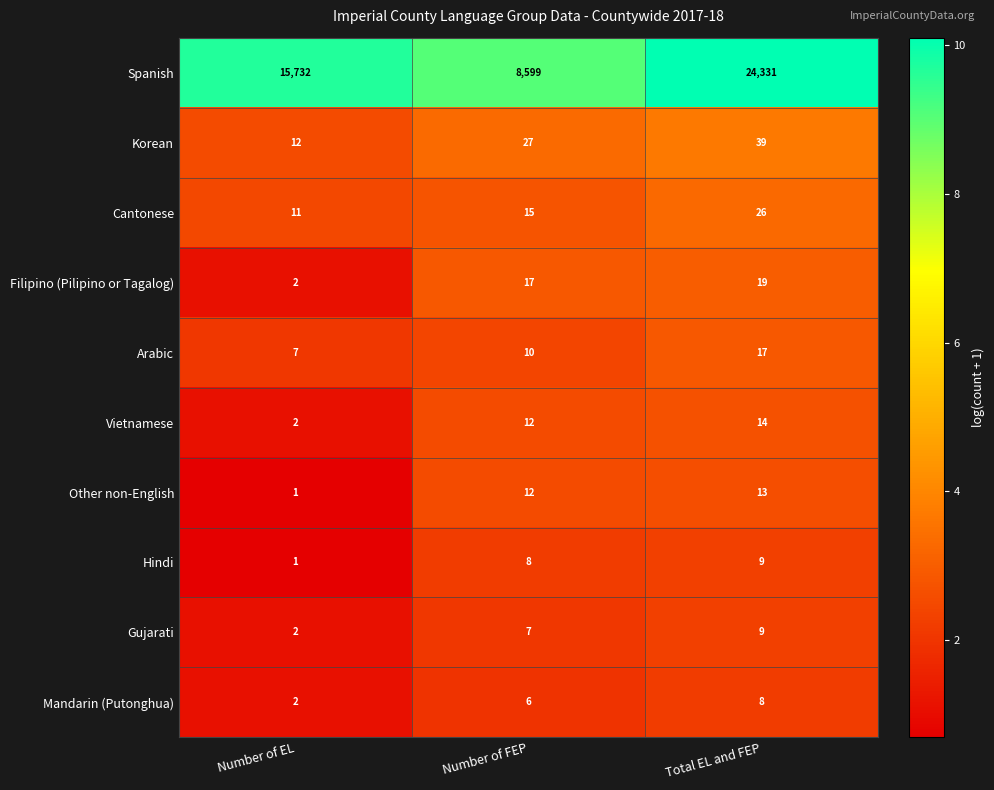

At which category is the sum across all series the highest?

Total EL and FEP